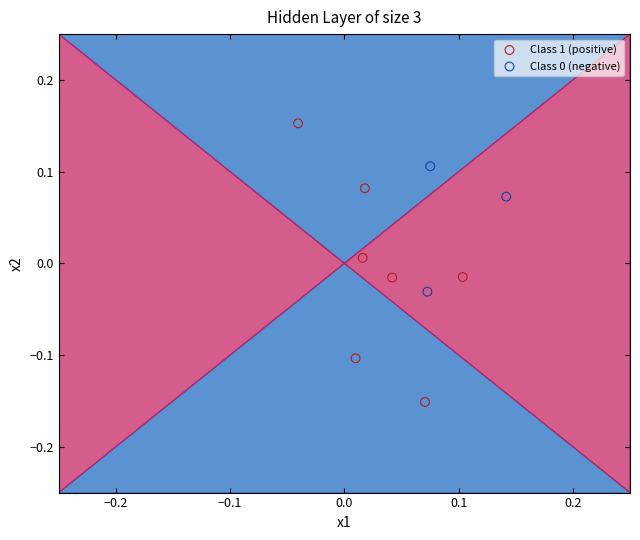

Which series has the largest Y range (max minus min)?

Class 1 (positive)